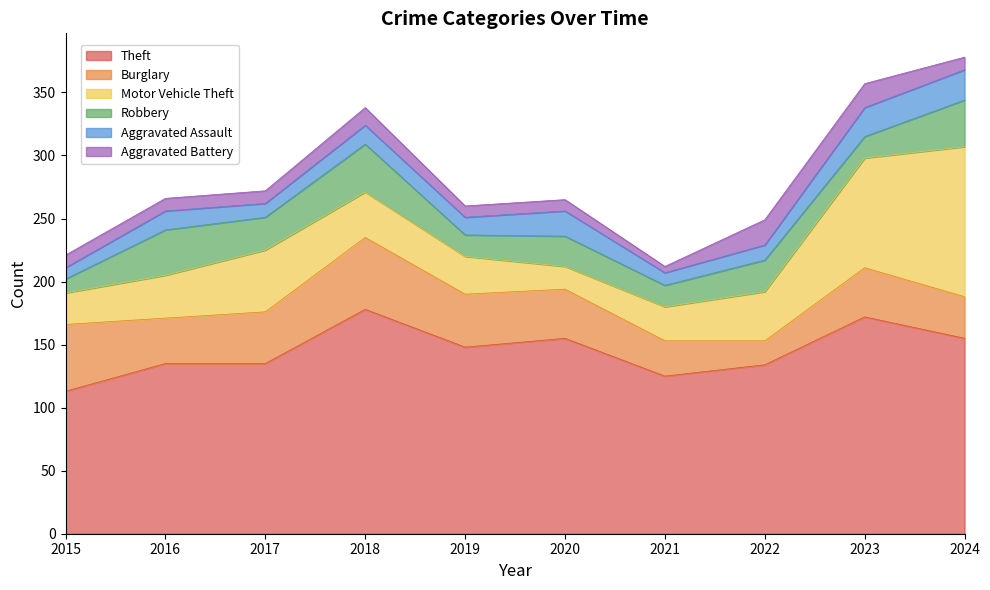

How many values in the Aggravated Battery series exceed 10?

3